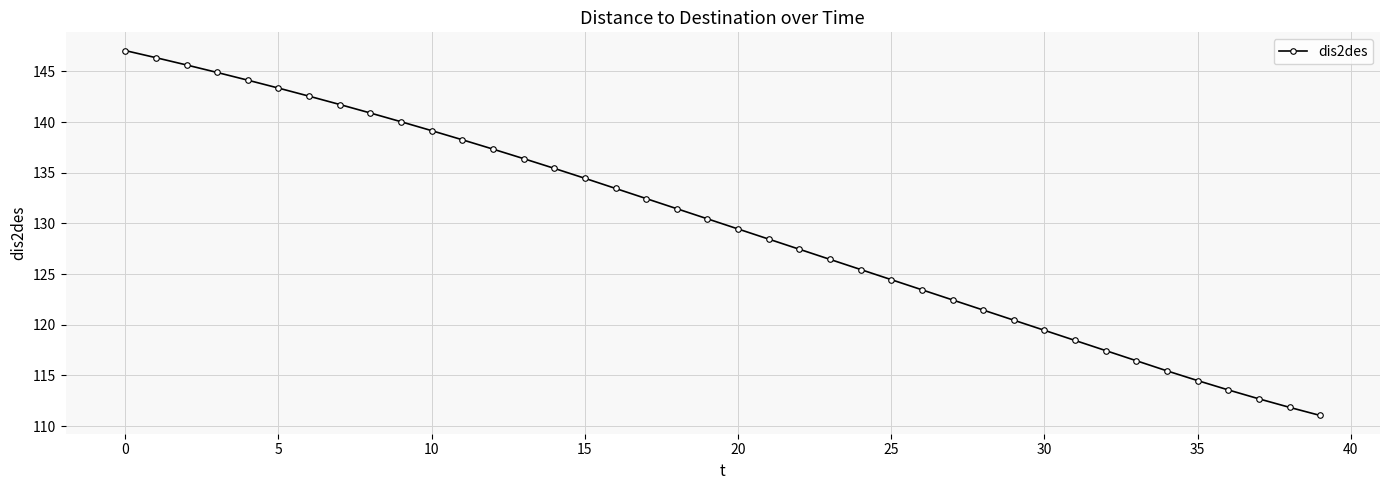

What is the maximum value shown in the chart?

147.1